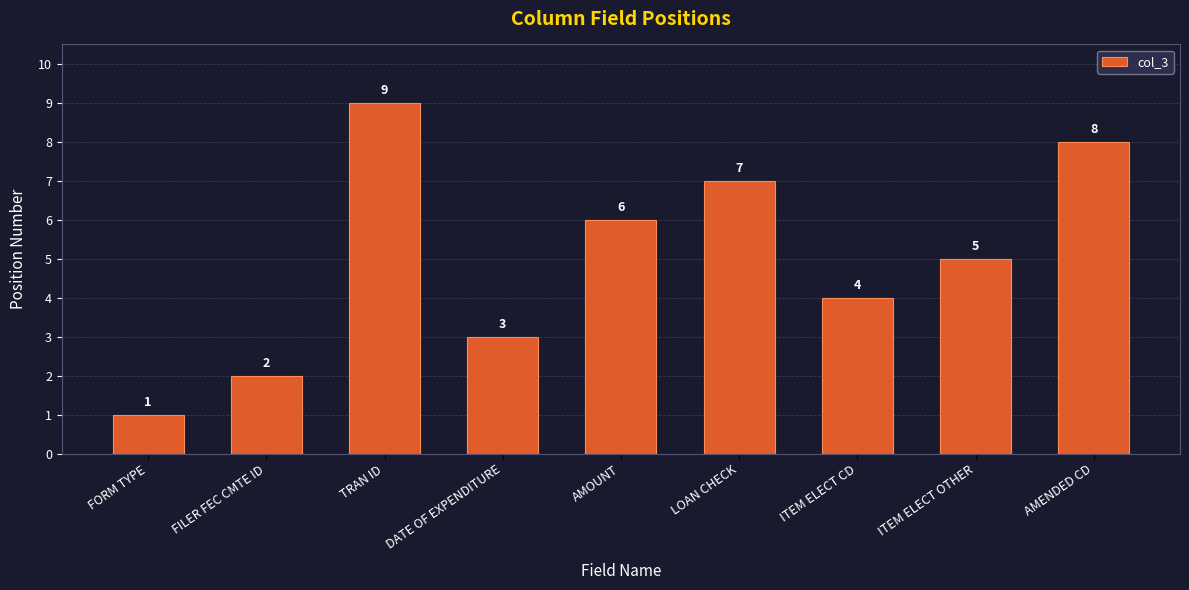

What is the change in value from FORM TYPE to TRAN ID?

+8